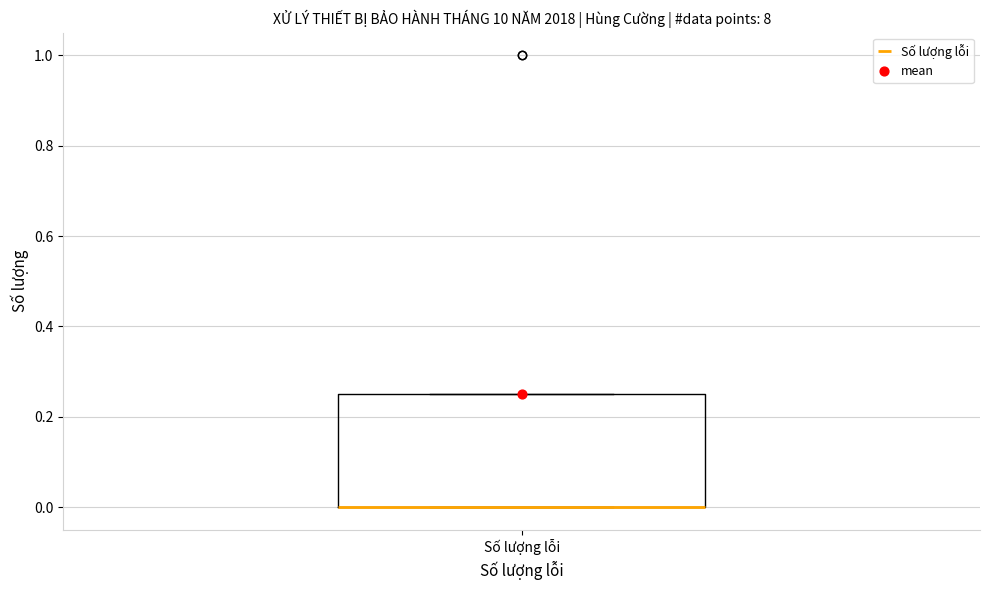

Where is the lower edge of the box for Số lượng lỗi on the y-axis? The values are not printed on the chart, so give them approximately, as read against the axis.

0.00